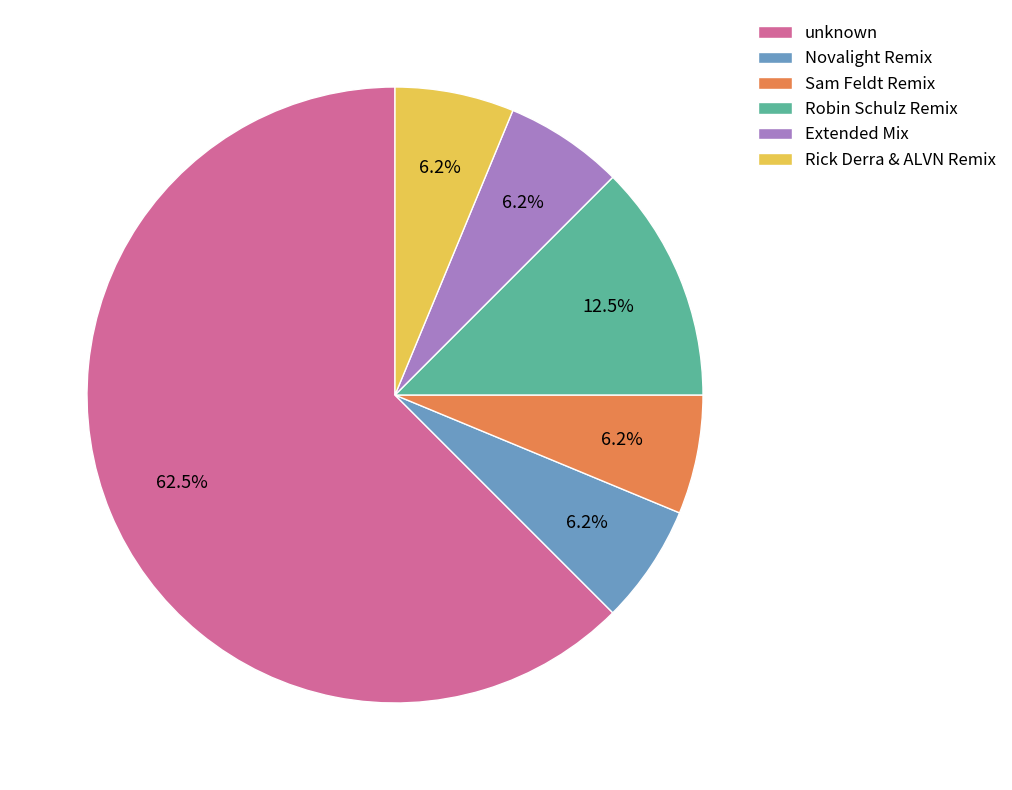

Do unknown and Novalight Remix together represent more than half of the pie?

Yes